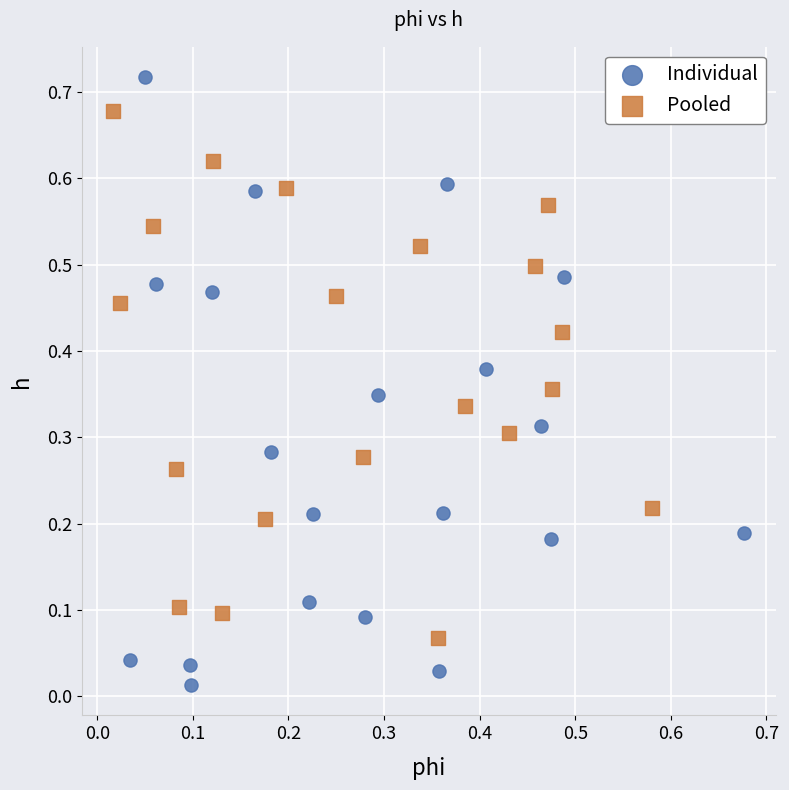

Which series contains the highest Y value?

Individual